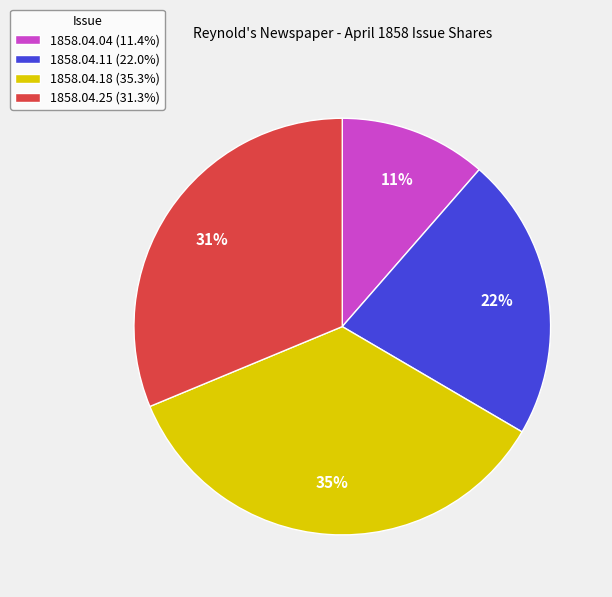

To the nearest percent, what portion does 1858.04.25 (31.3%) represent?

31%